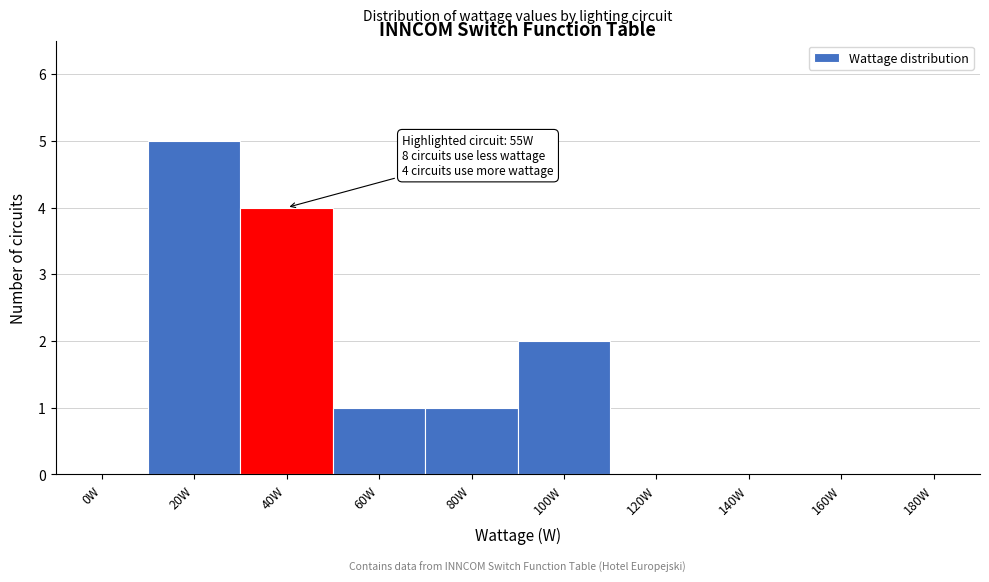

Reading right to left, what are all the values shown in this chart?

180W=0	160W=0	140W=0	120W=0	100W=2	80W=1	60W=1	40W=4	20W=5	0W=0